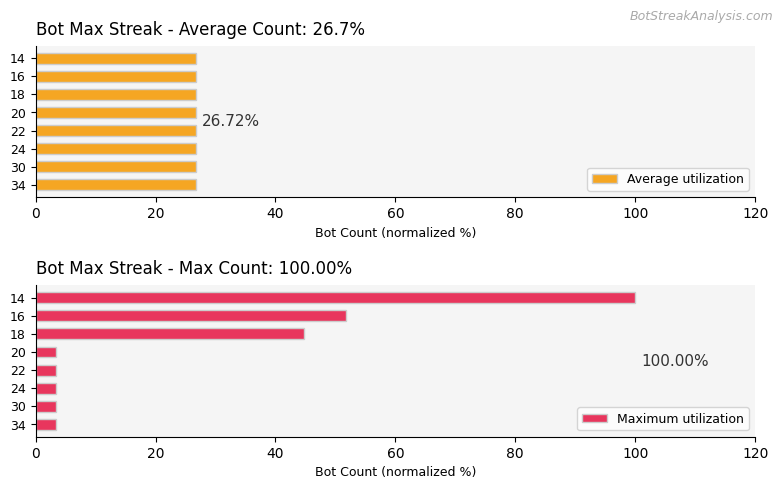

What is the average value of the Maximum utilization series?

26.7